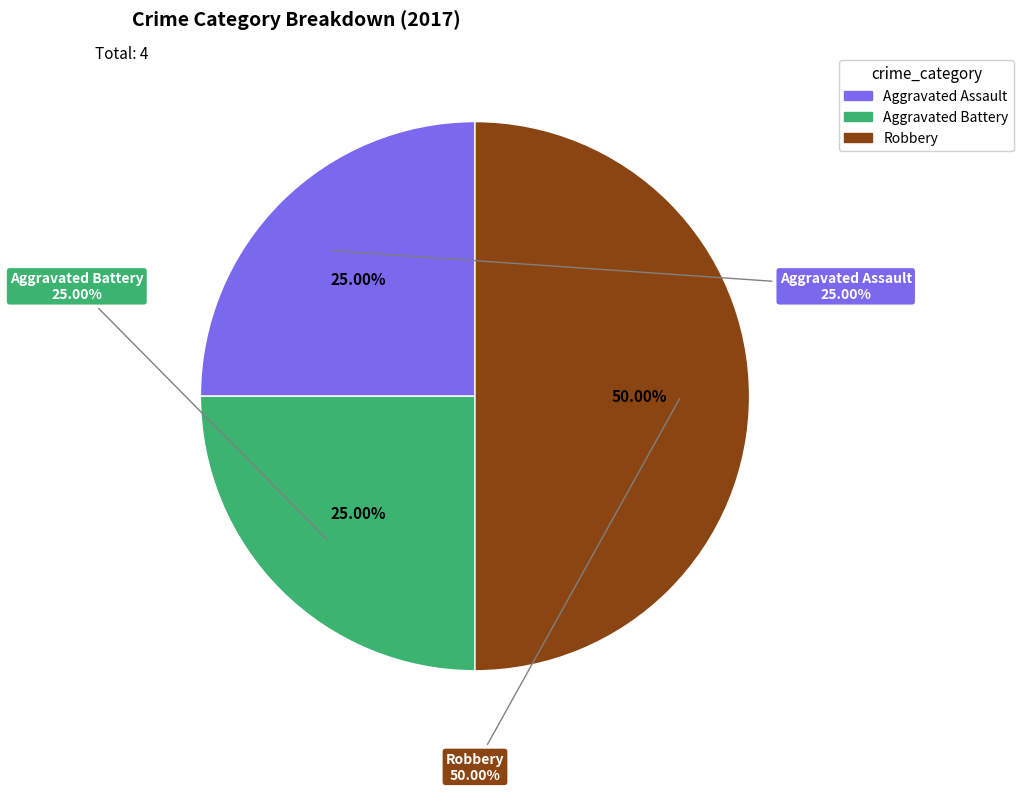

Is there any slice that represents more than half of the pie?

No